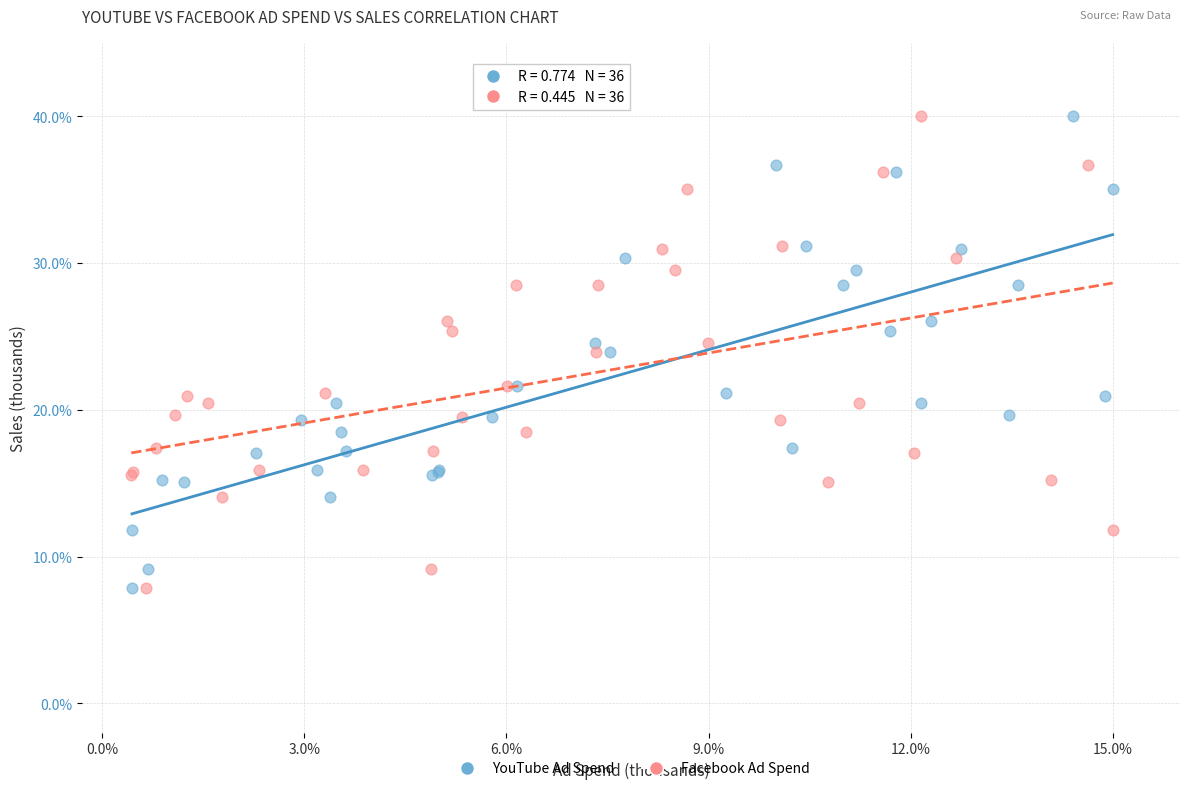

What are all the series names shown in the legend?

YouTube Ad Spend, Facebook Ad Spend